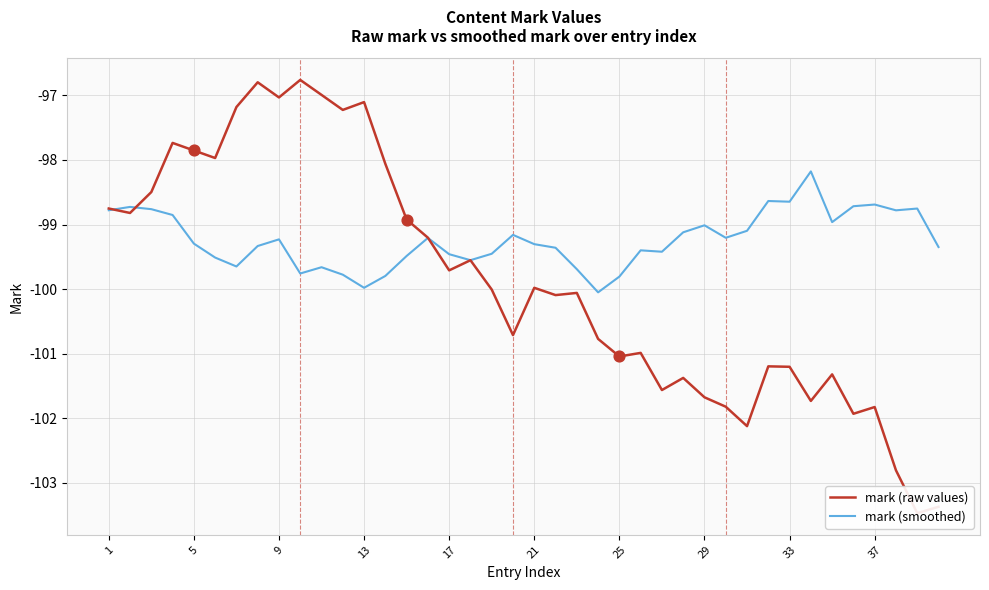

At how many categories does at least one series exceed -101?

40